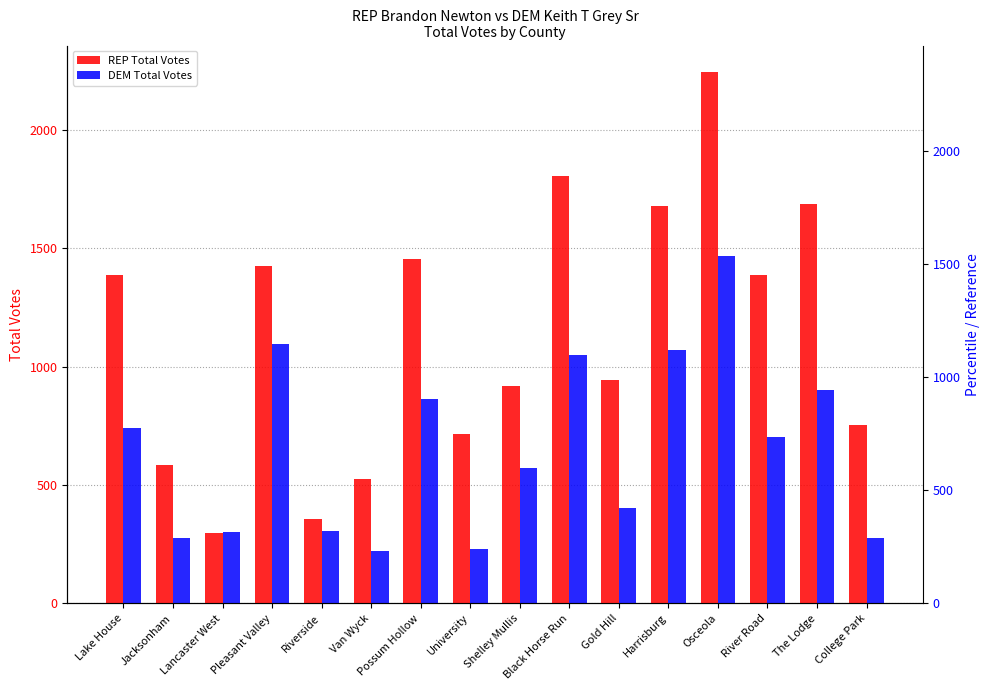

What are all the series names shown in the legend?

REP Total Votes, DEM Total Votes